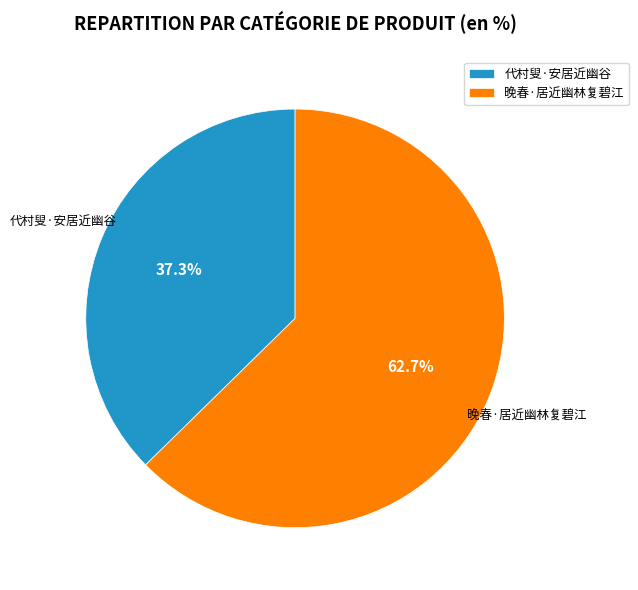

Do 代村叟·安居近幽谷 and 晚春·居近幽林复碧江 together represent more than half of the pie?

Yes